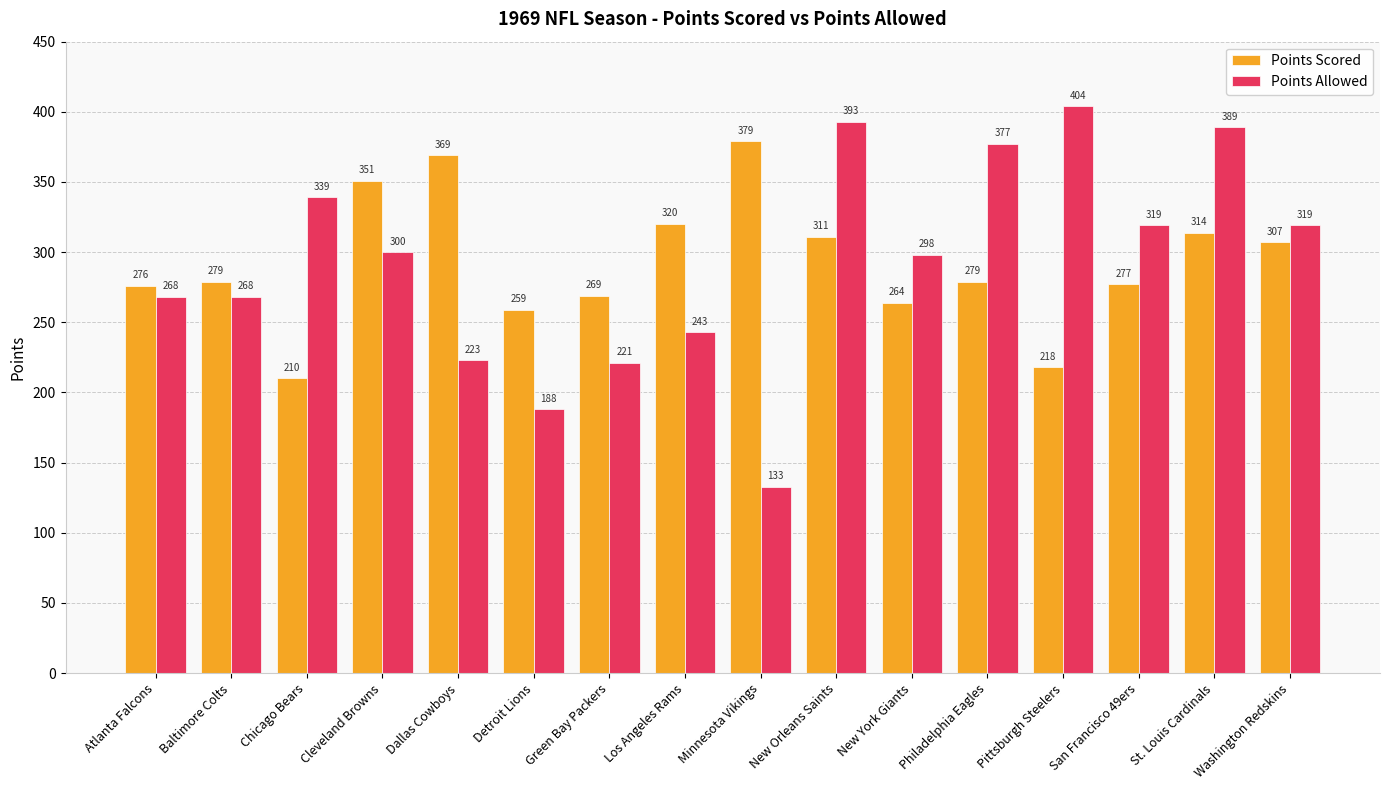

Rank the series by their maximum value, from lowest to highest.

Points Scored, Points Allowed